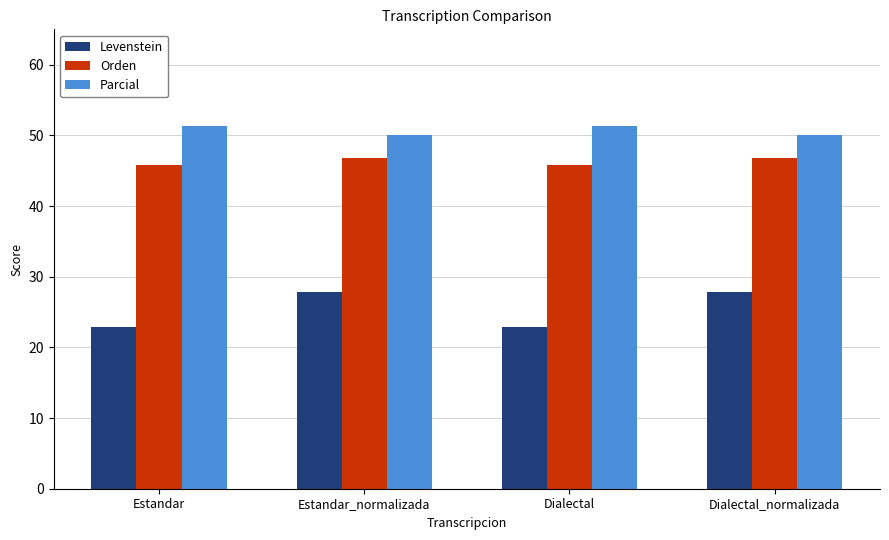

What position from the left is Estandar?

1